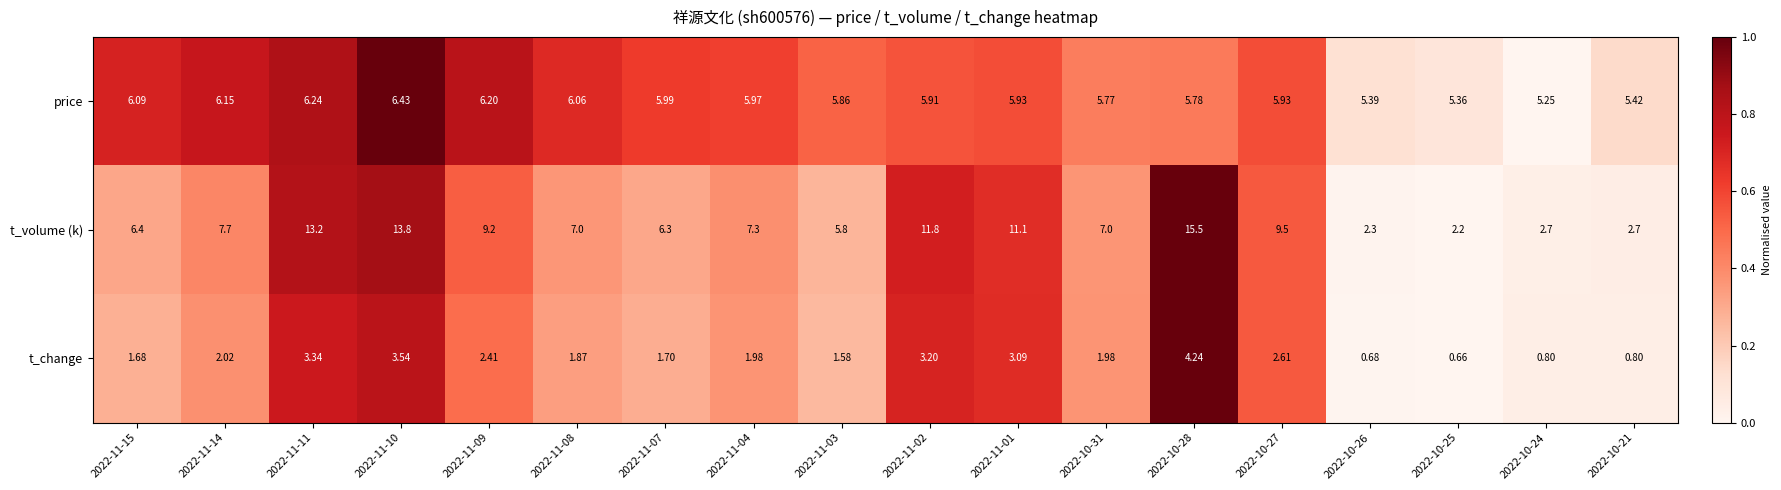

Is the value of price at 2022-11-14 greater than the value of t_change at 2022-11-07?

Yes